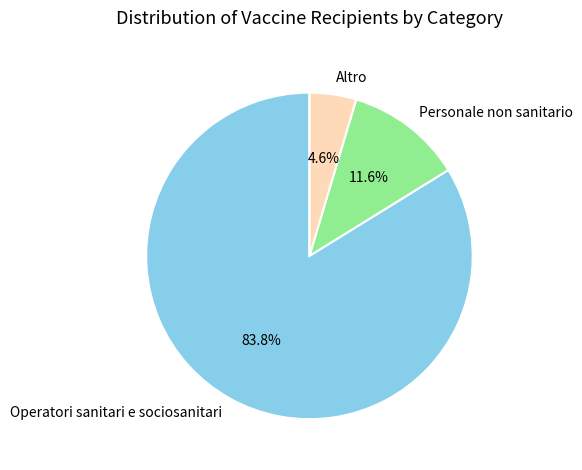

Which slice is the smallest?

Altro